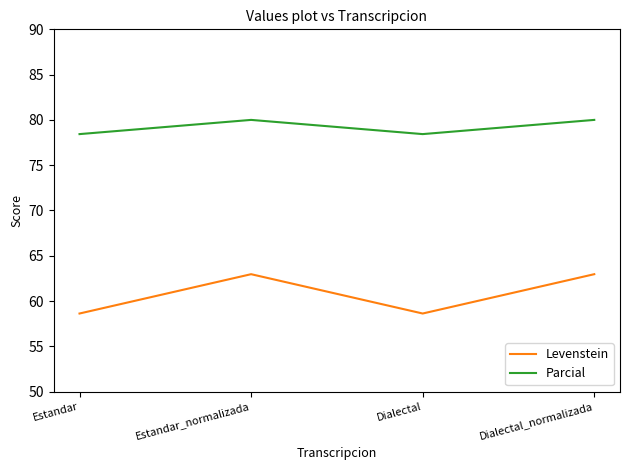

True or false: Parcial has a value of 111.3 at Estandar_normalizada.

False